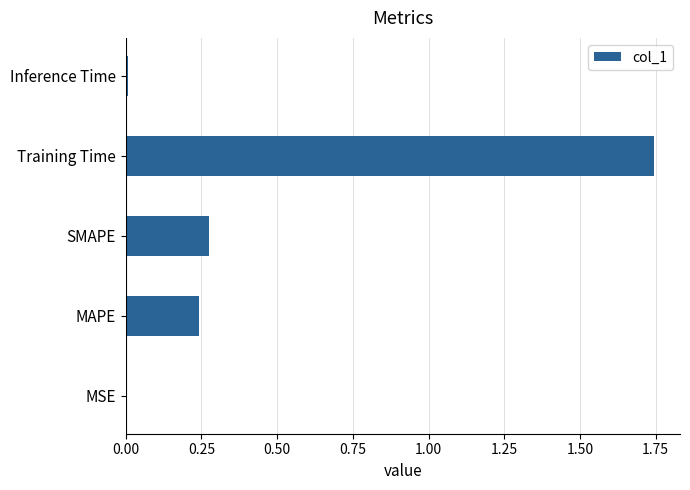

What is the change in value from SMAPE to Training Time?

+1.5